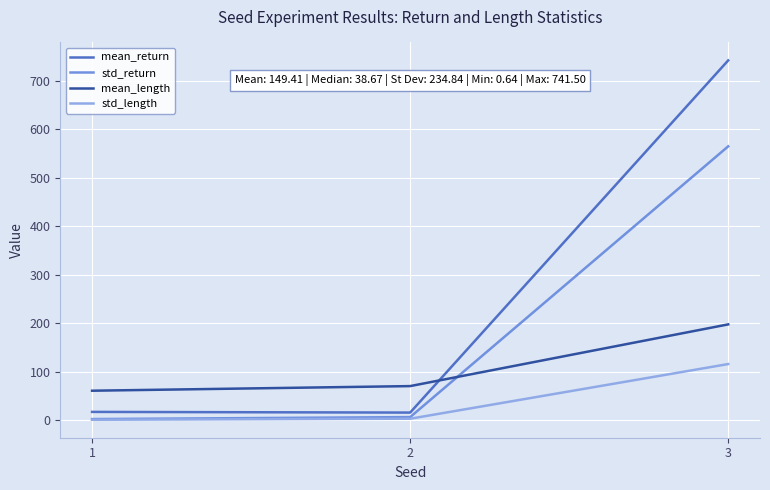

What is the sum of all mean_length values?

327.8